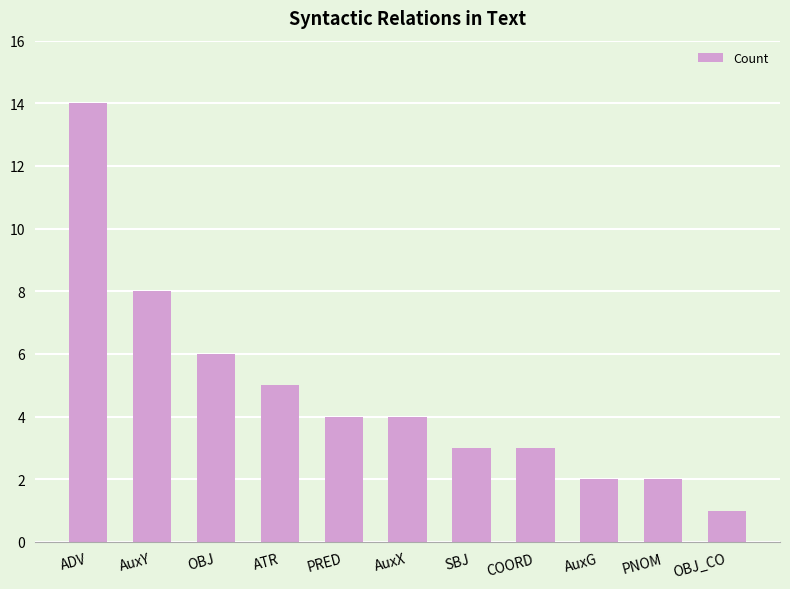

Reading left to right, list all the values displayed in this chart.

14	8	6	5	4	4	3	3	2	2	1